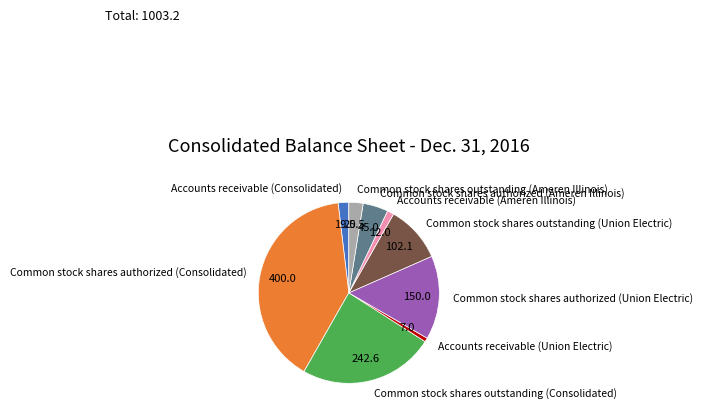

Count the number of slices in the pie.

9